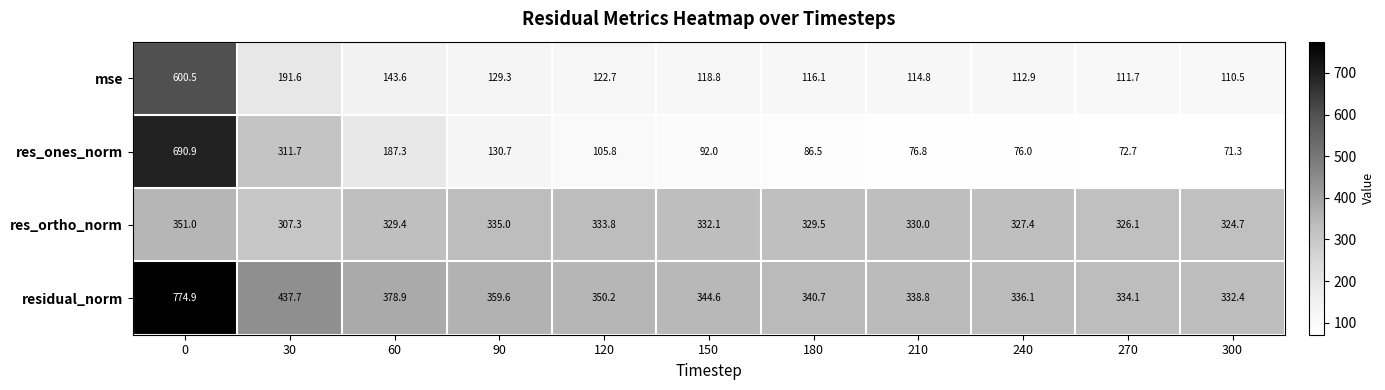

What is the smallest value displayed?

71.3